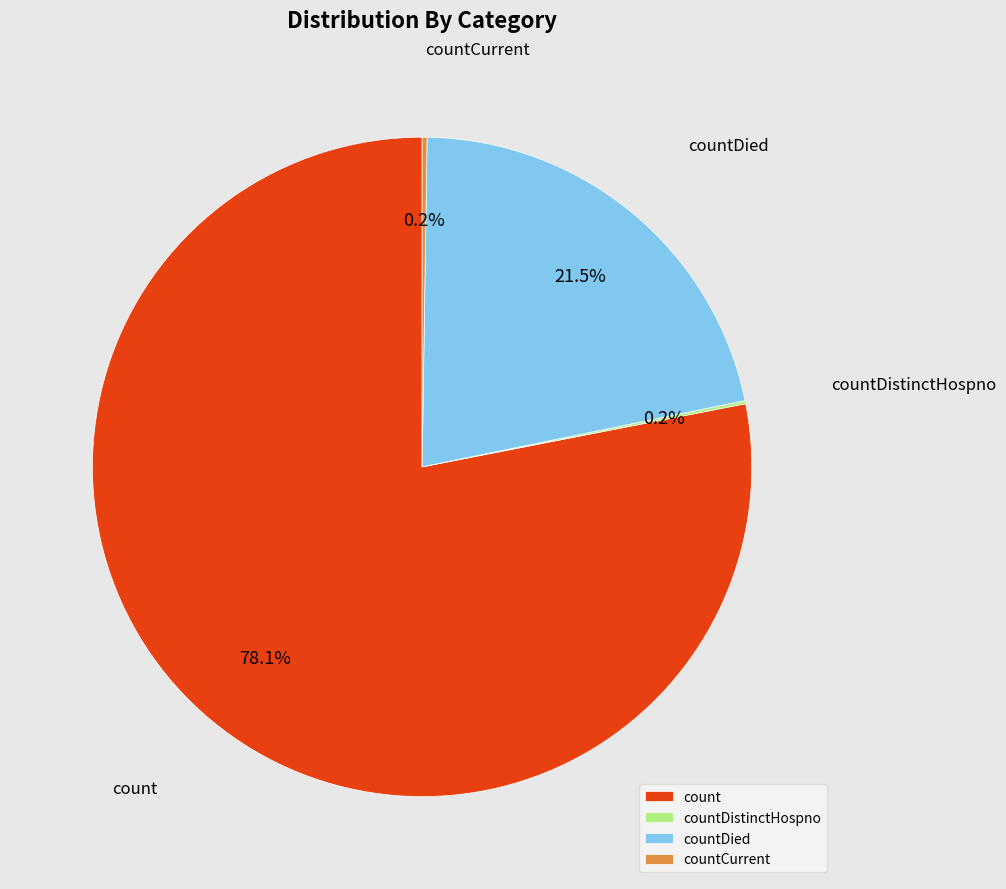

Is there a majority slice in this chart?

Yes